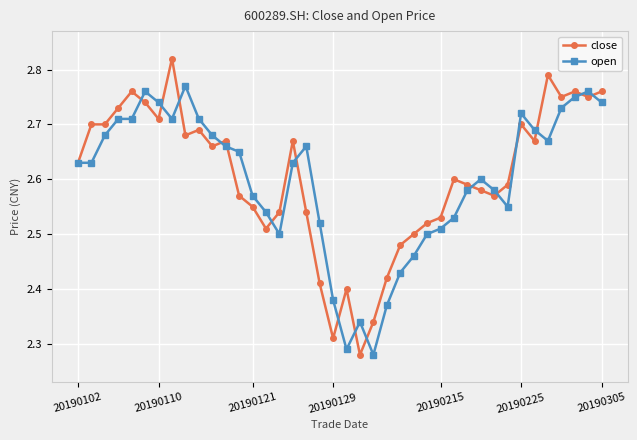

At how many categories does at least one series exceed 2?

40